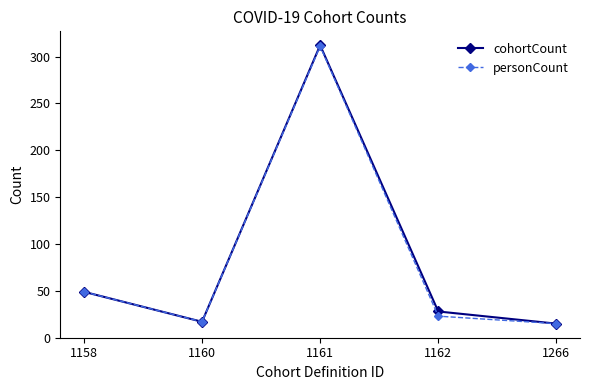

What are all the series names shown in the legend?

cohortCount, personCount